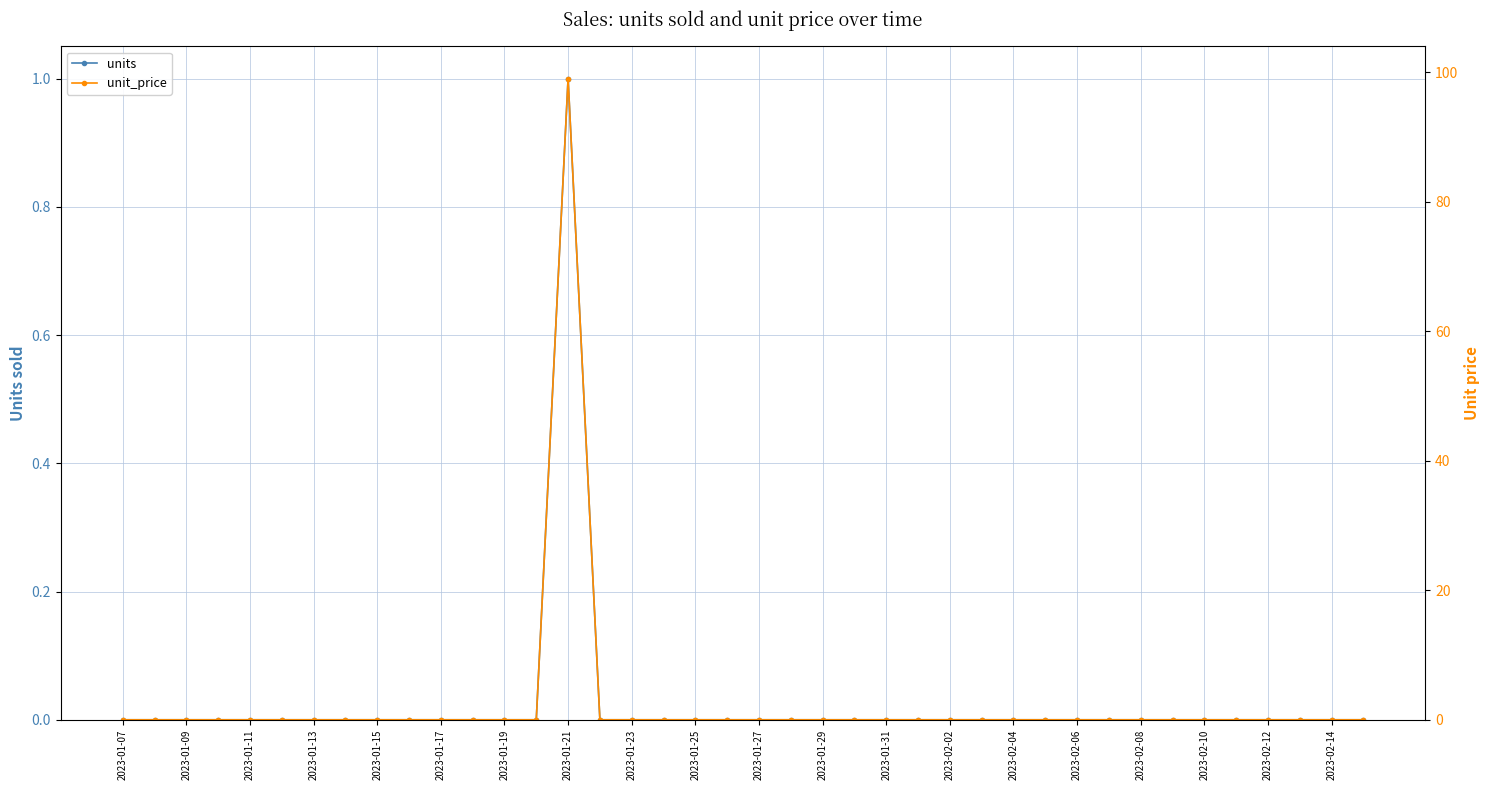

True or false: unit_price and units intersect in this chart.

False